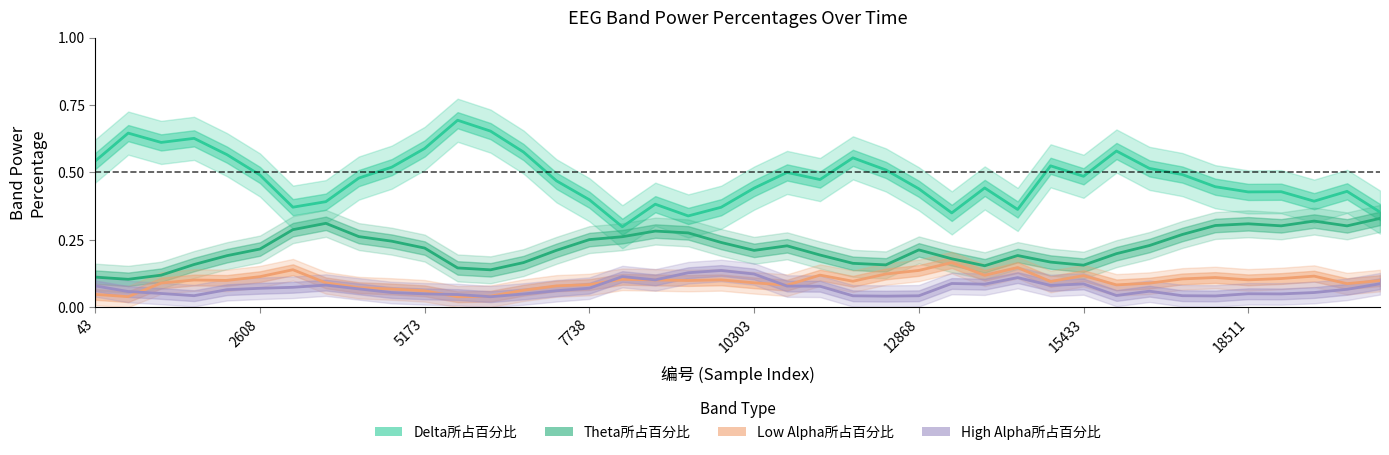

Rank the series by their maximum value, from lowest to highest.

High Alpha所占百分比, Low Alpha所占百分比, Theta所占百分比, Delta所占百分比